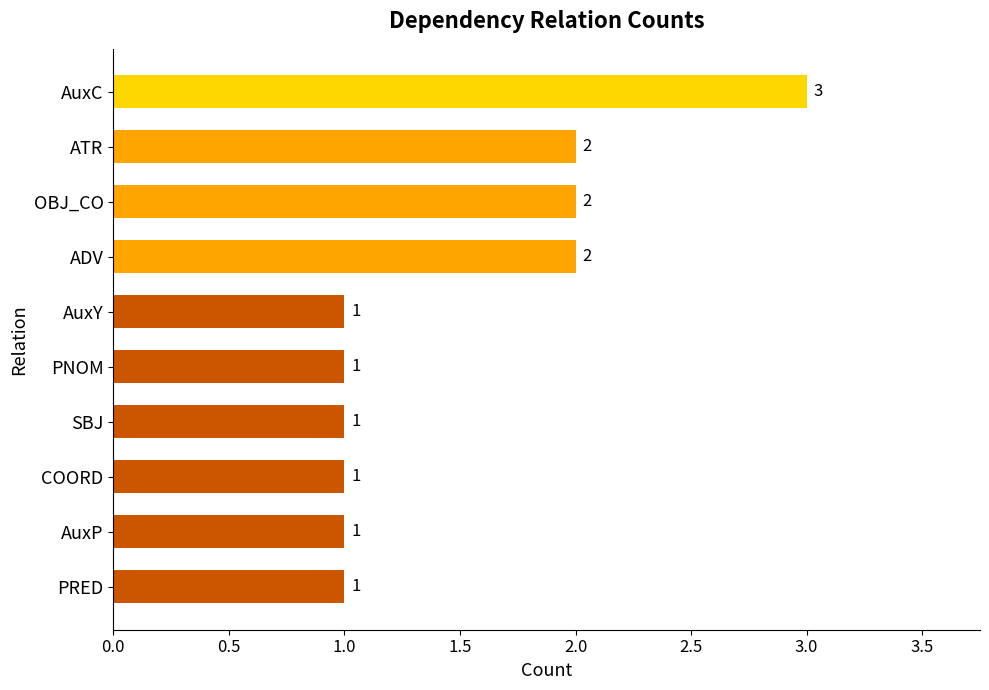

How many values are between 1 and 2?

9